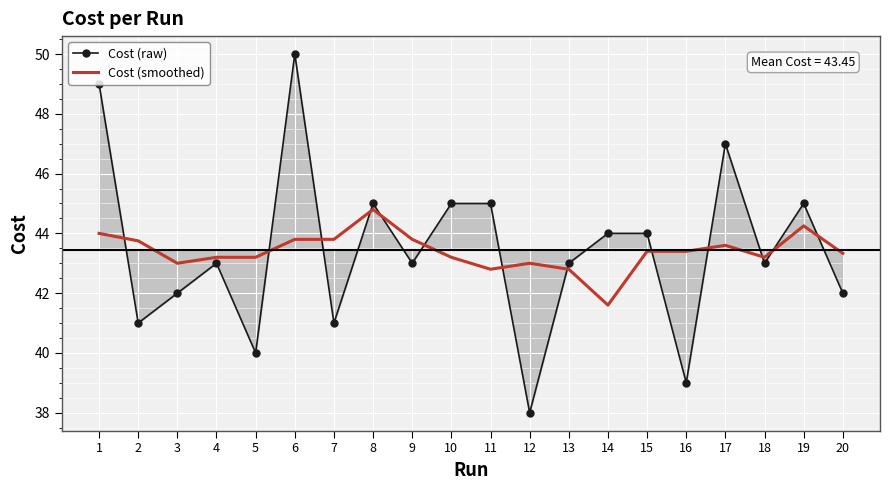

At which category is the sum across all series the highest?

6